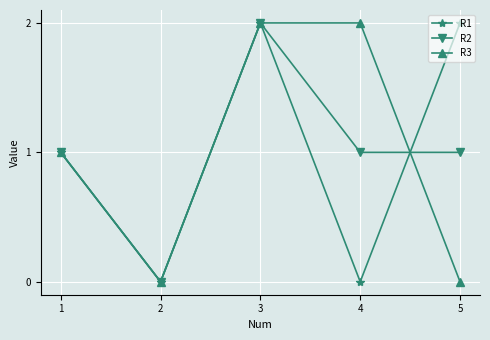

Reading left to right, extract all data points from this chart.

R1: 1	0	2	0	2
R2: 1	0	2	1	1
R3: 1	0	2	2	0